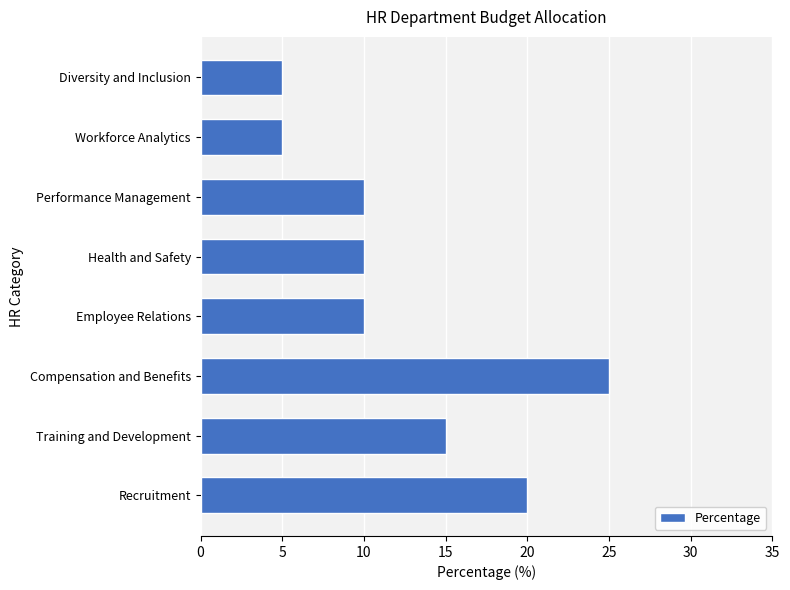

Approximately how many times larger is the value at Employee Relations compared to Compensation and Benefits?

0.4